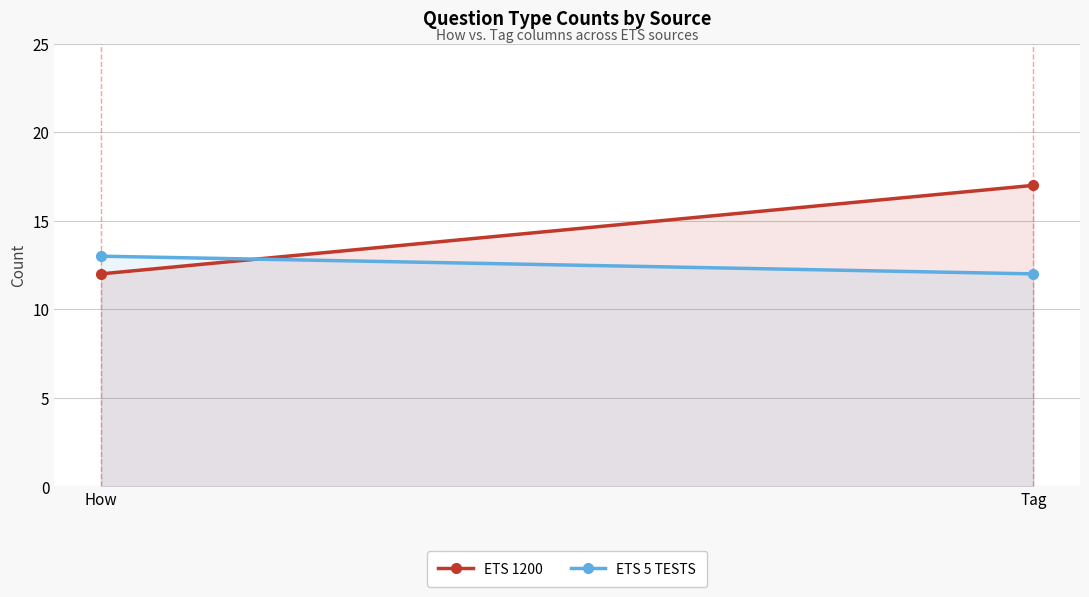

Reading right to left, what are all the values shown in this chart?

ETS 1200: 17	12
ETS 5 TESTS: 12	13